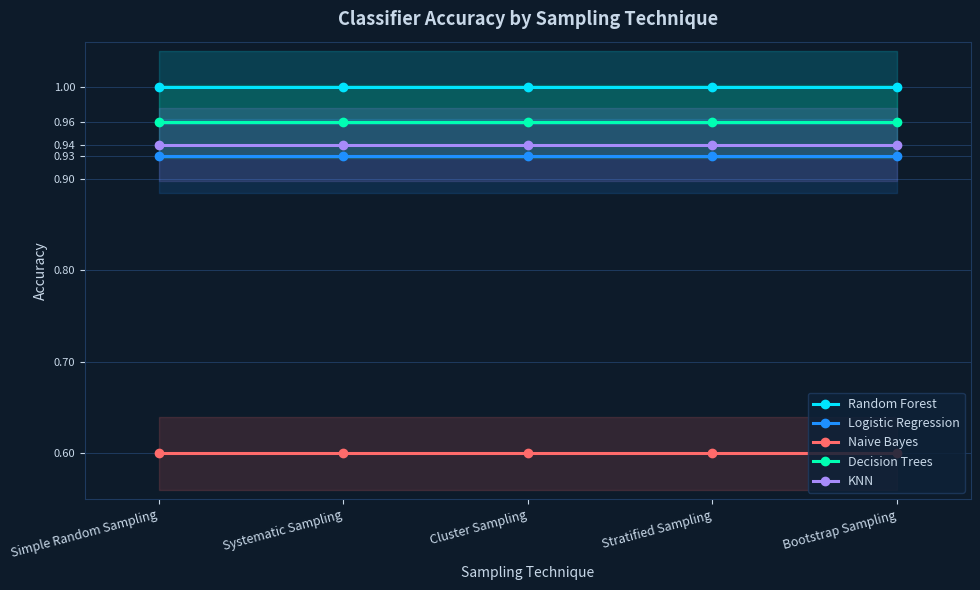

Which has a higher value, Bootstrap Sampling or Simple Random Sampling?

Bootstrap Sampling